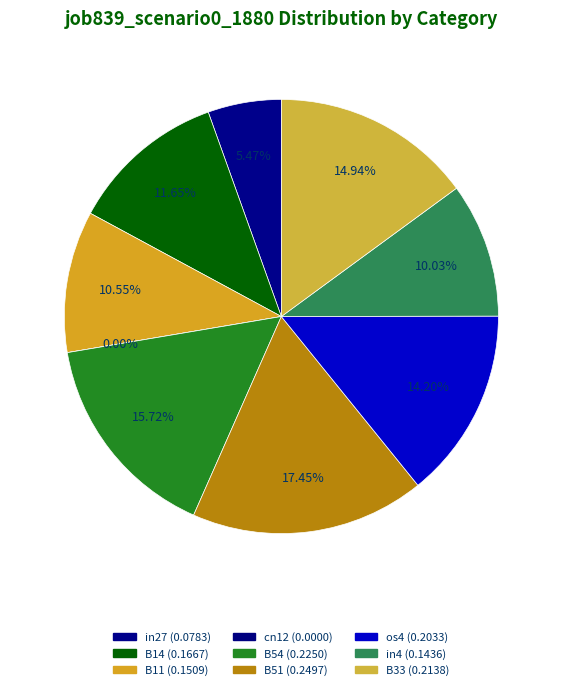

What is the smallest slice in the pie chart?

cn12